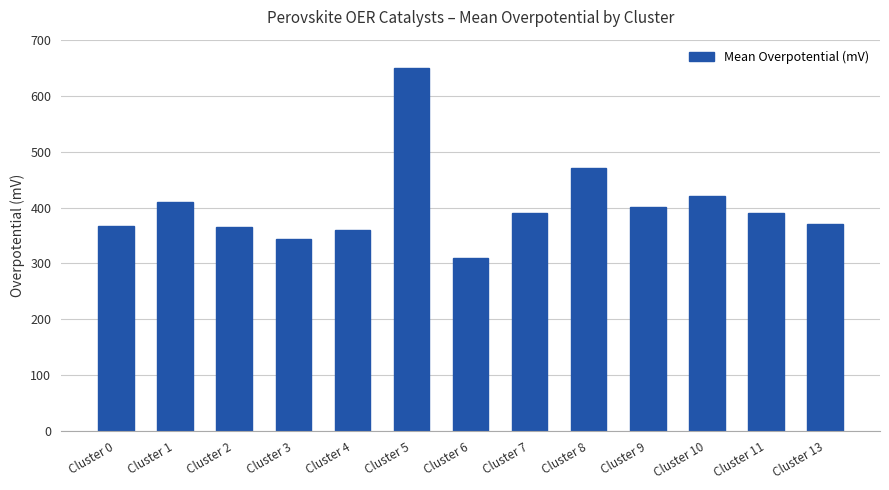

What is the sum of the values at Cluster 2 and Cluster 9?

765.5